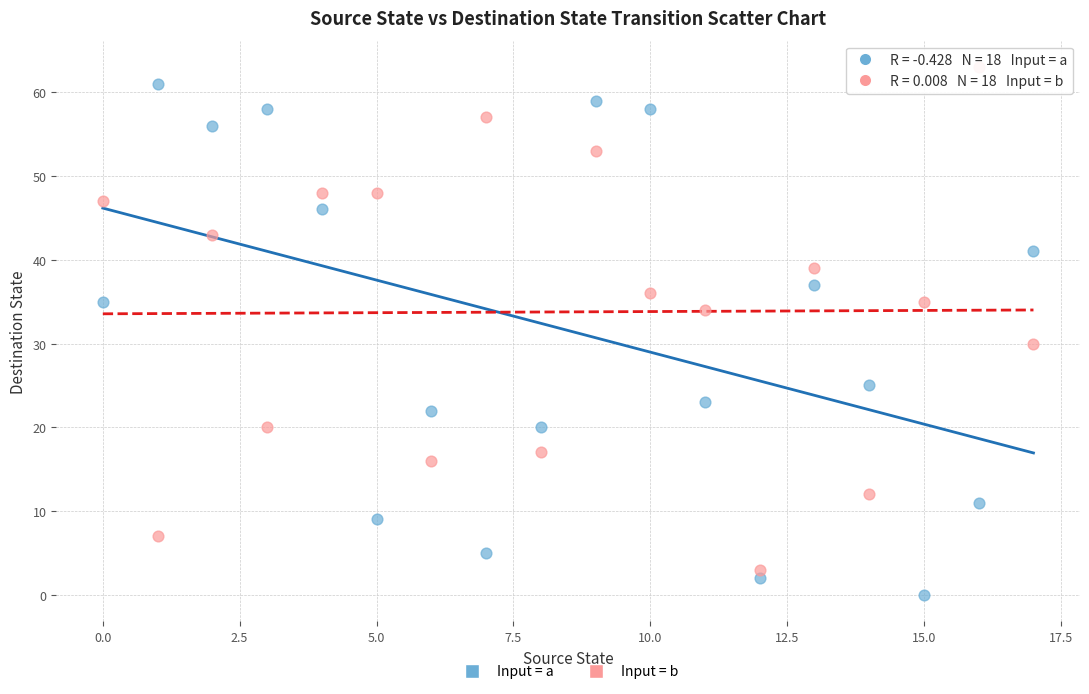

Which series contains the highest Y value?

Input = b